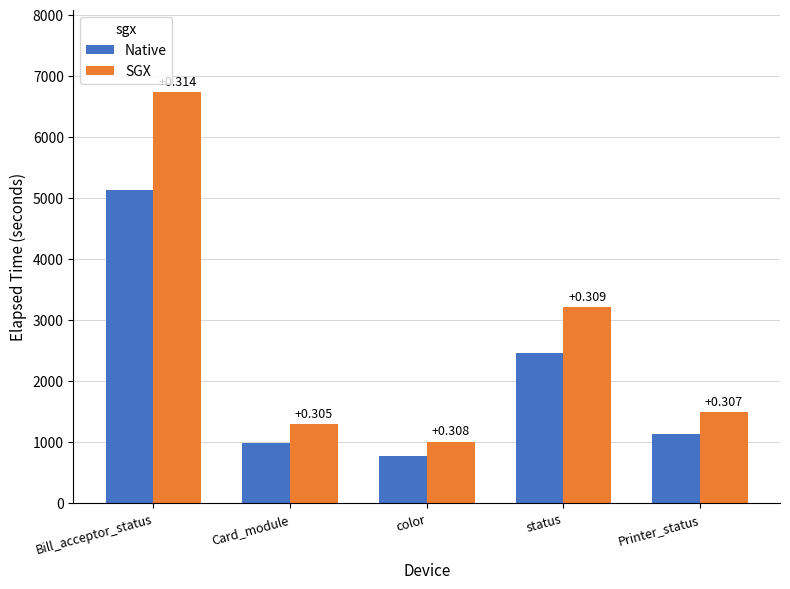

What is the label of the 5th bar from the left?

Printer_status